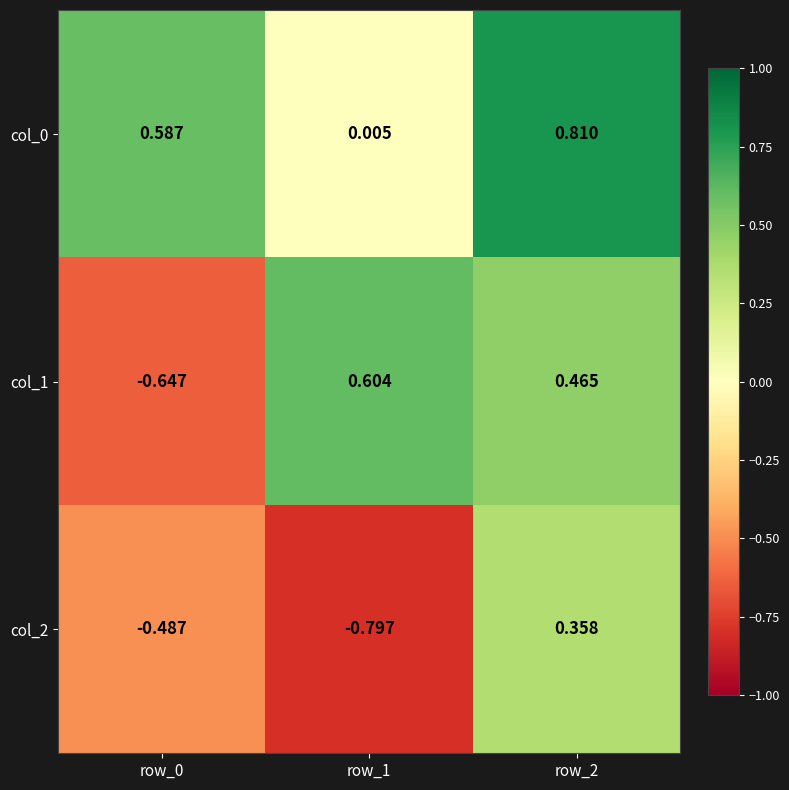

Which series changed the most between row_0 and row_1?

col_1